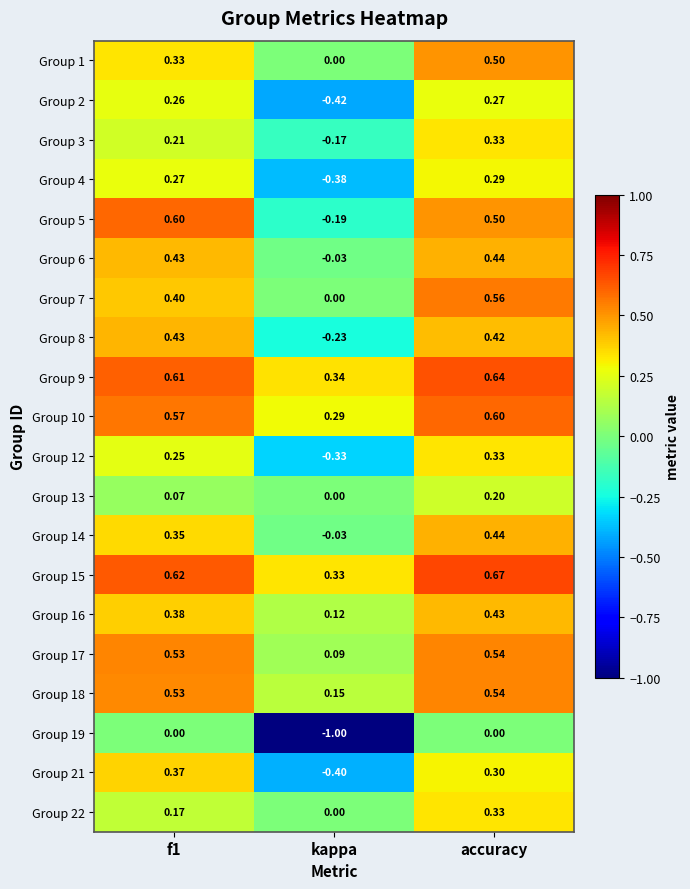

Where is Group 9 nearest to the value 0?

kappa